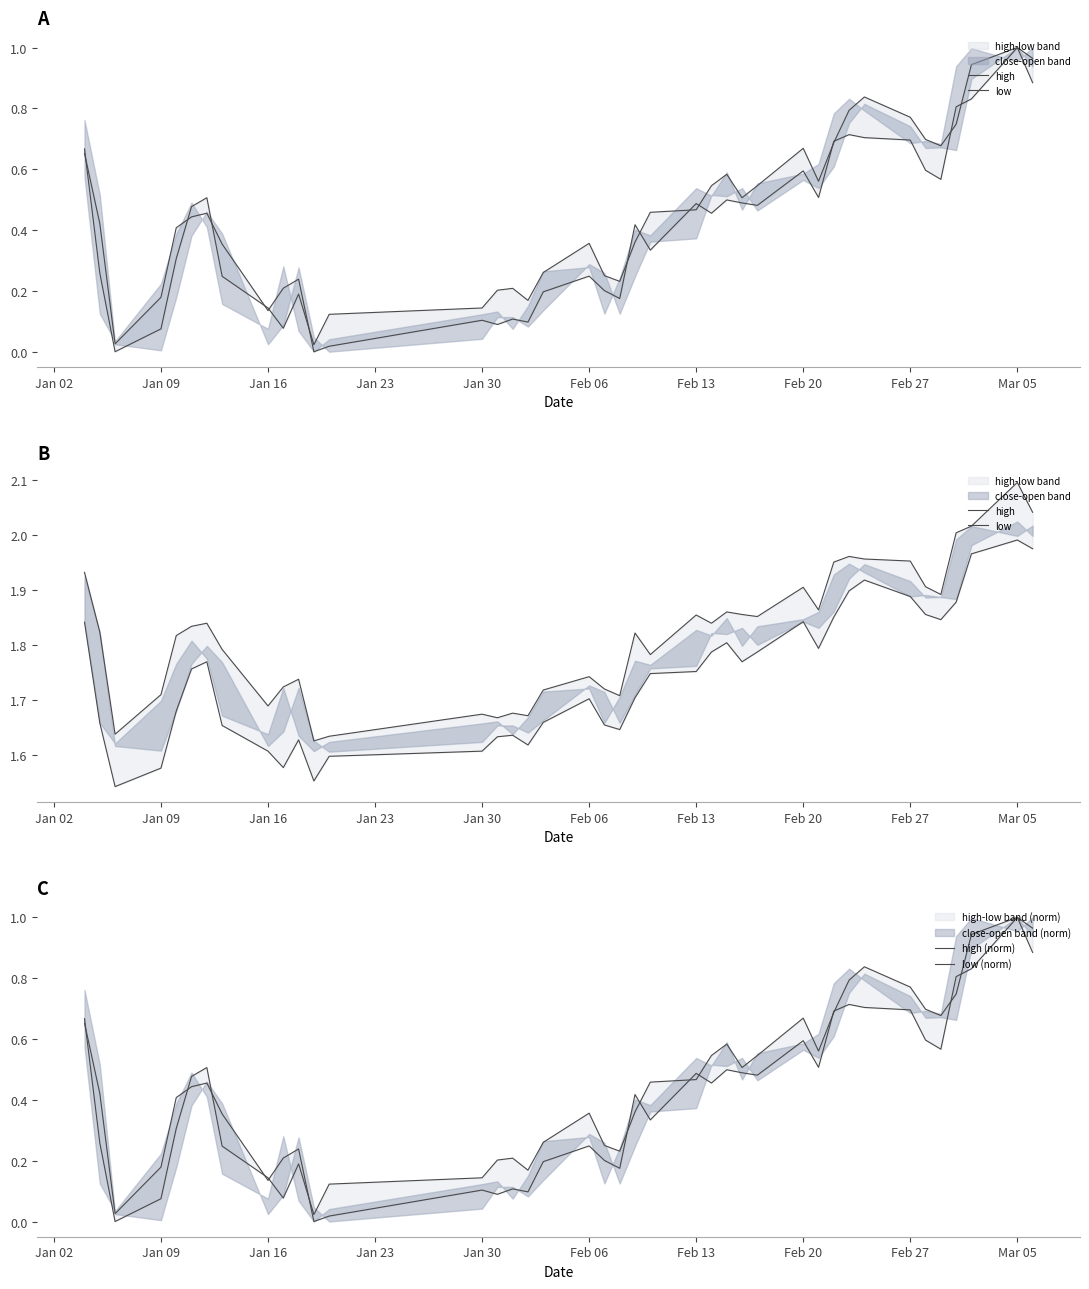

What is the maximum value for high?

2.1